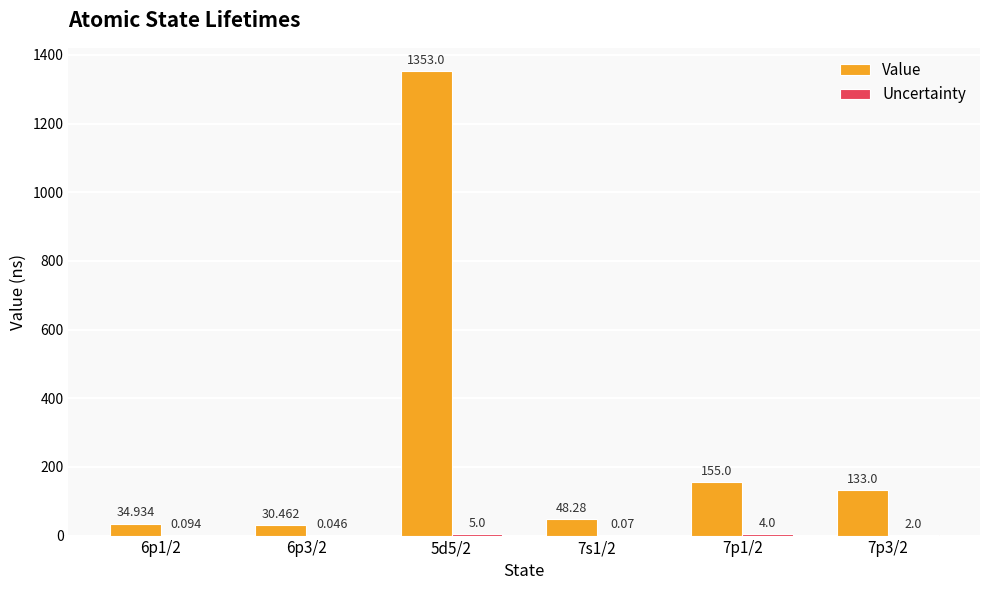

At which category is the sum across all series the highest?

5d5/2